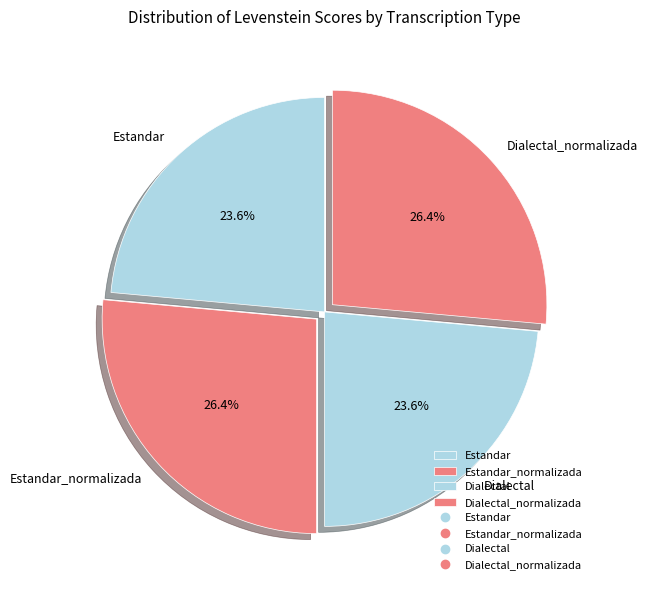

Approximately how many times larger is the value at Dialectal compared to Estandar?

1.0